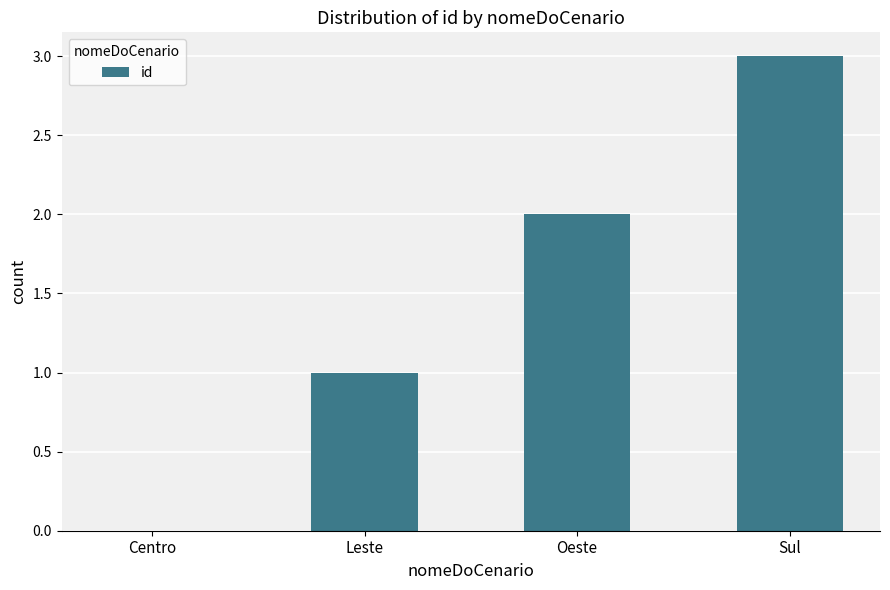

The chart shows a value of 3 at Sul. True or false?

True